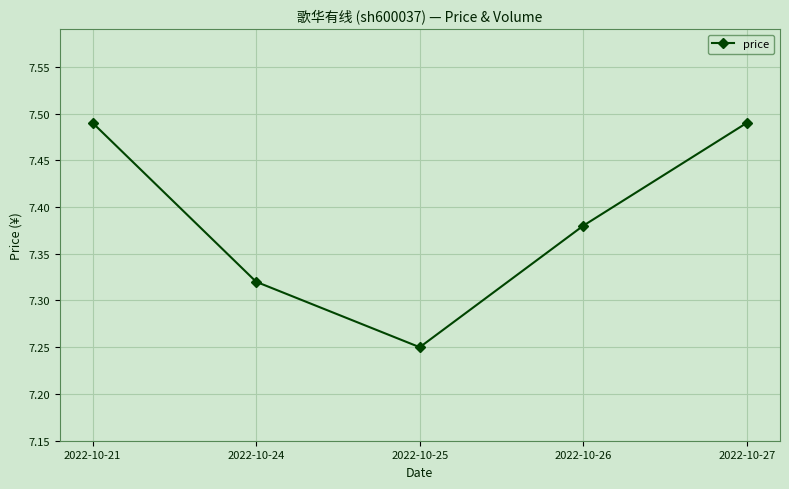

Is it true that the value at 2022-10-27 is 12.9?

False